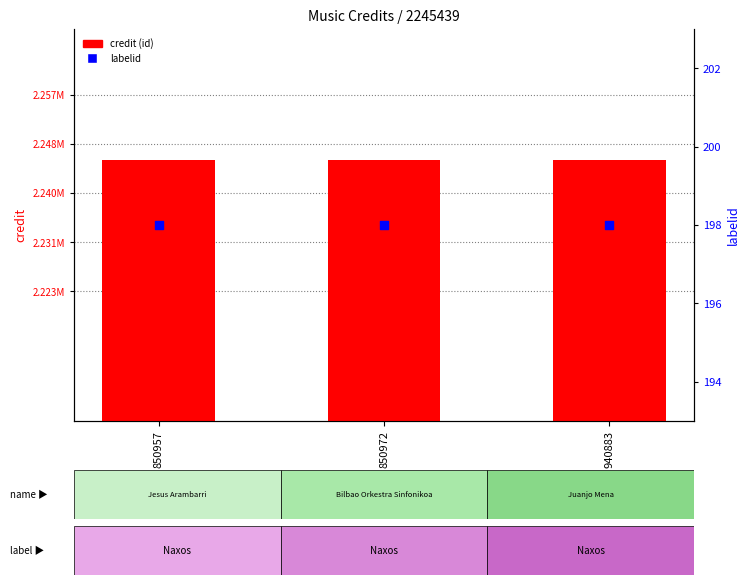

Which series contains the highest Y value?

credit (id)